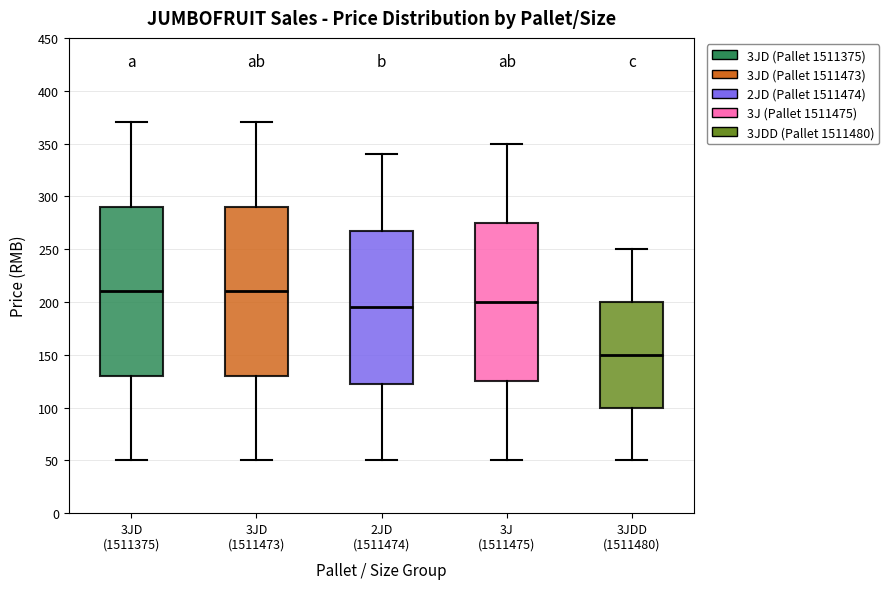

Where is the upper edge of the box for 3JDD (1511480) on the y-axis? The values are not printed on the chart, so give them approximately, as read against the axis.

200